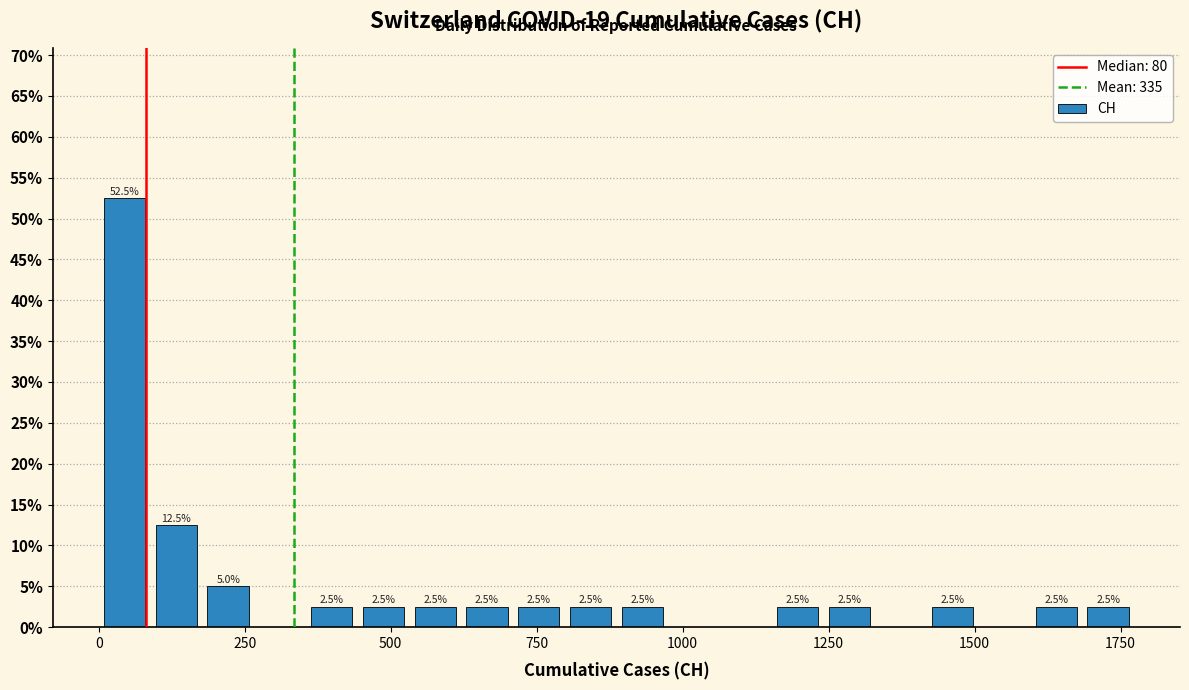

Around what value on the x-axis is the tallest bar? Give the approximate position of its centre, as read against the axis.

50